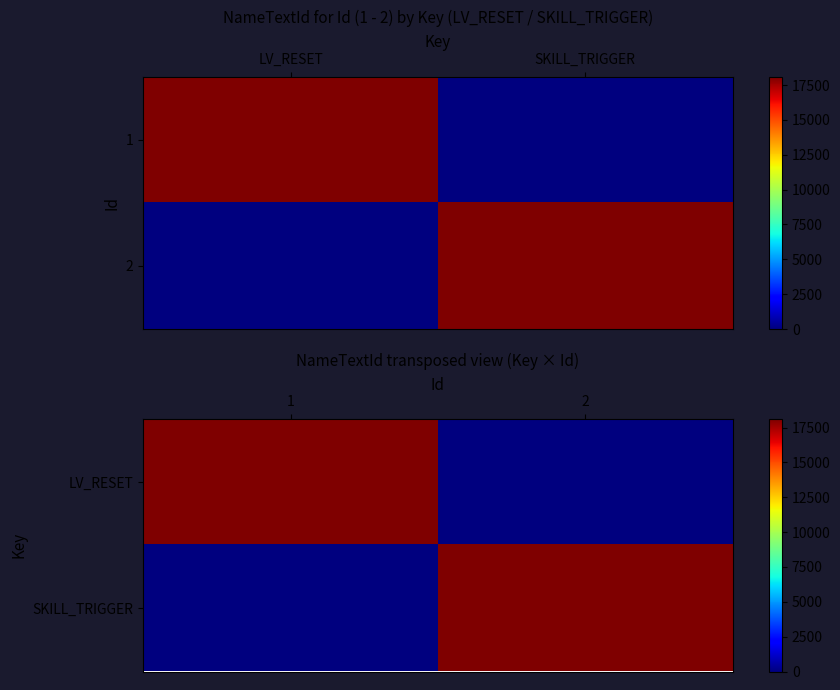

How many LV_RESET values are between 0 and 18100?

2